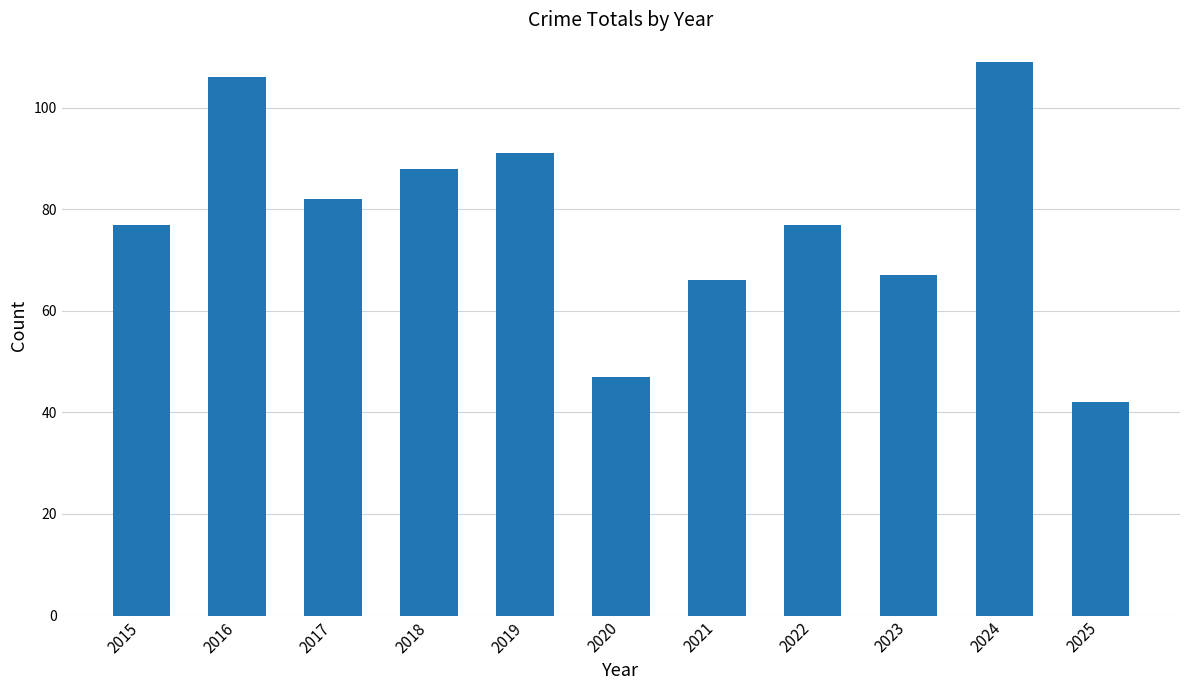

Approximately how many times larger is the value at 2020 compared to 2022?

0.6